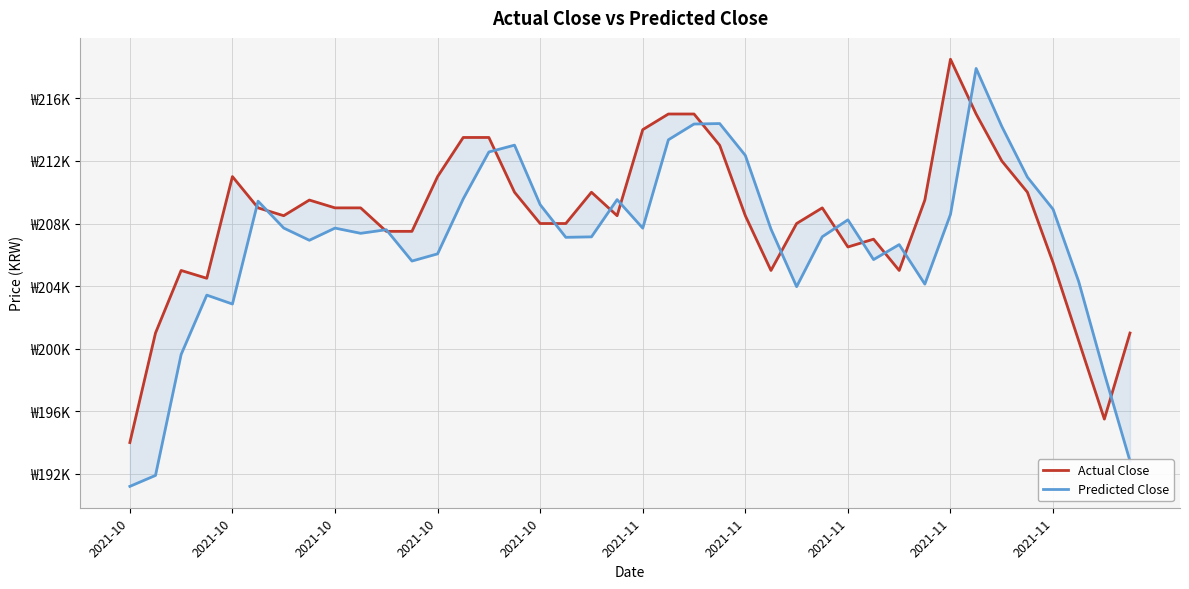

What is the difference between the highest and lowest values at 2021-11?

430.1